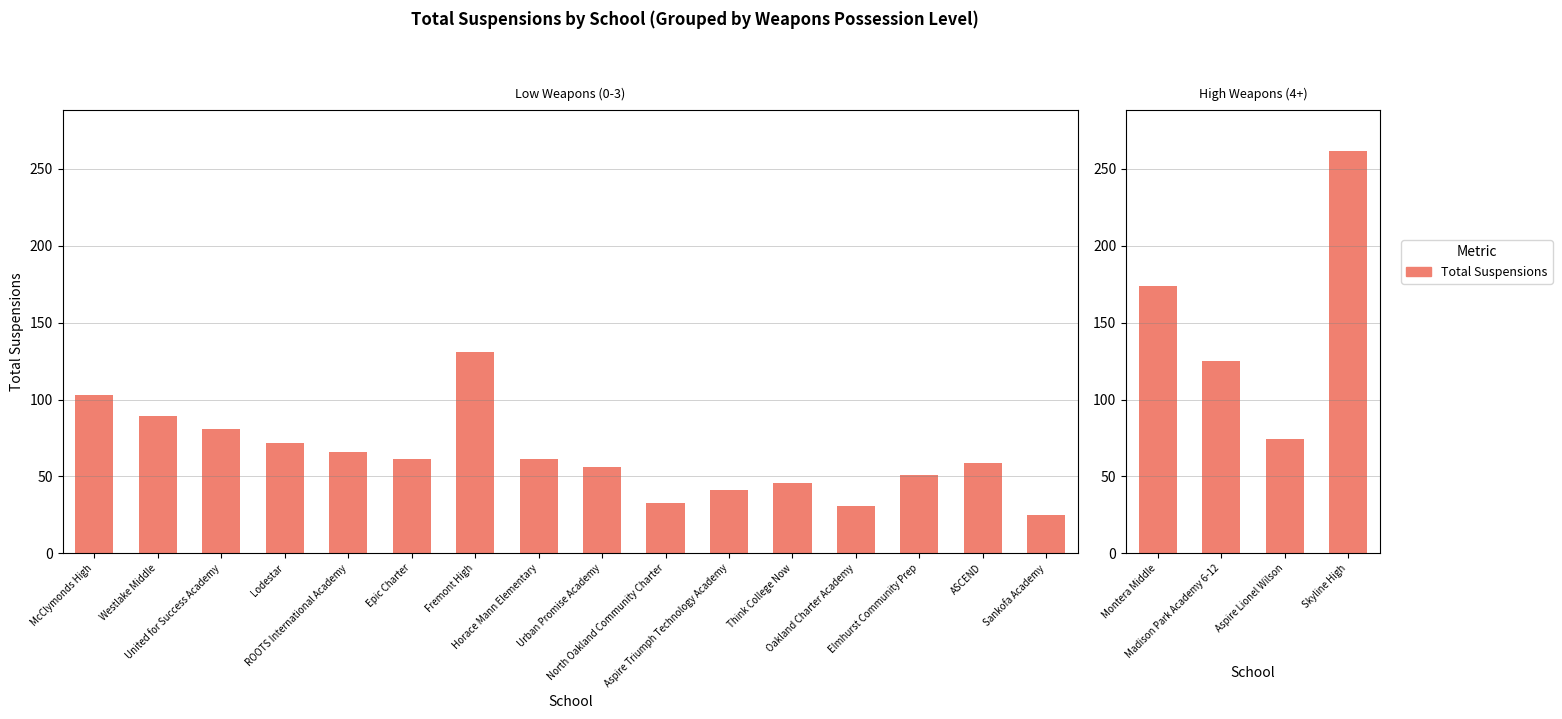

What is the maximum value shown in the chart?

262